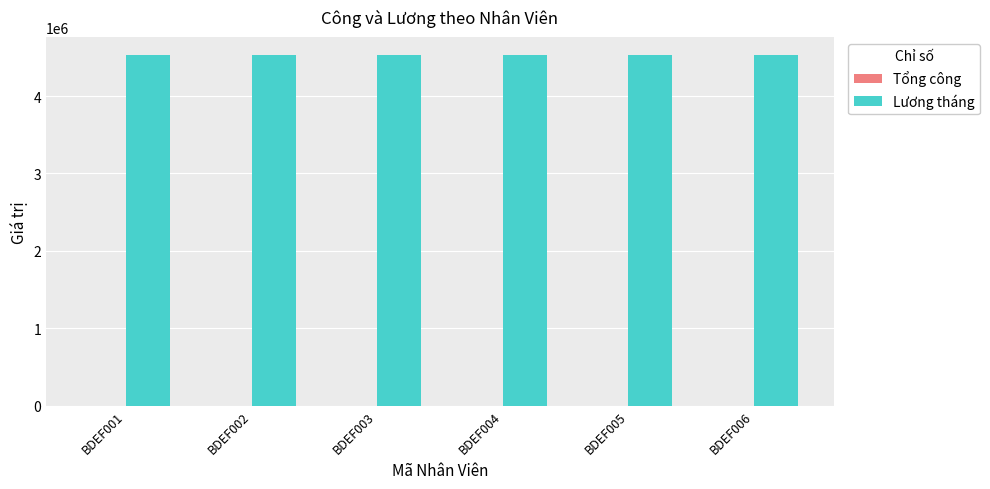

What is the maximum value shown in the chart?

4536000.0